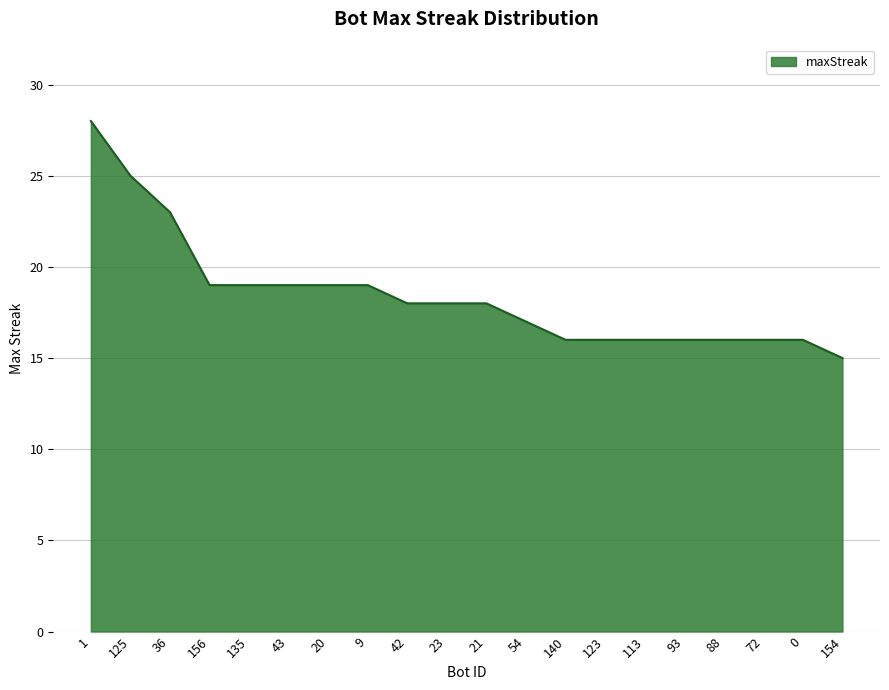

The chart shows a value of 25 at 125. True or false?

True